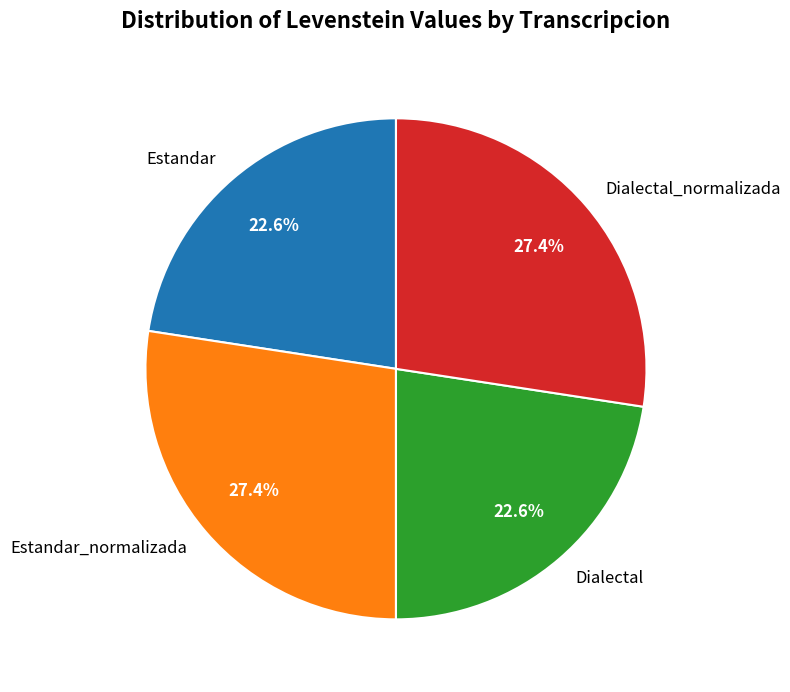

Is it true that Estandar_normalizada is 22% of the pie?

False